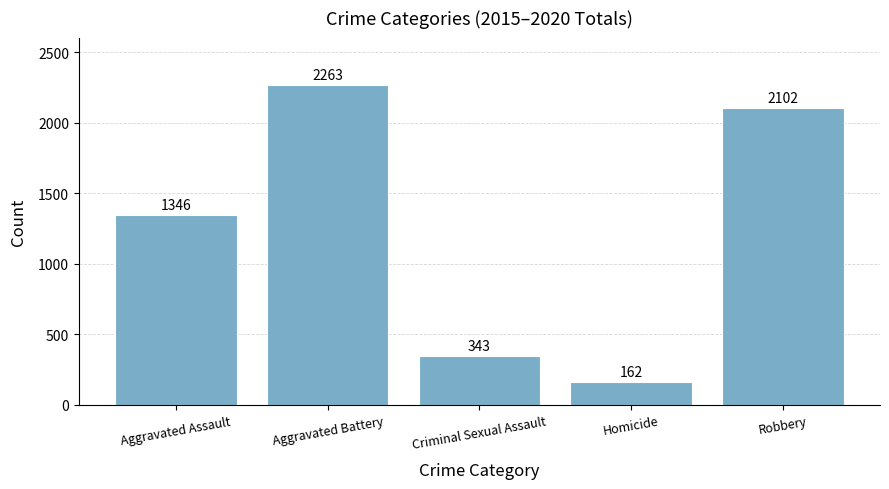

The value at Criminal Sexual Assault is 343. True or false?

True